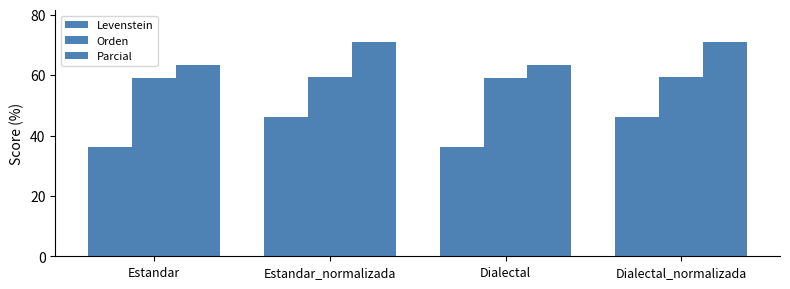

At Dialectal, list the series in order from smallest to largest.

Levenstein, Orden, Parcial